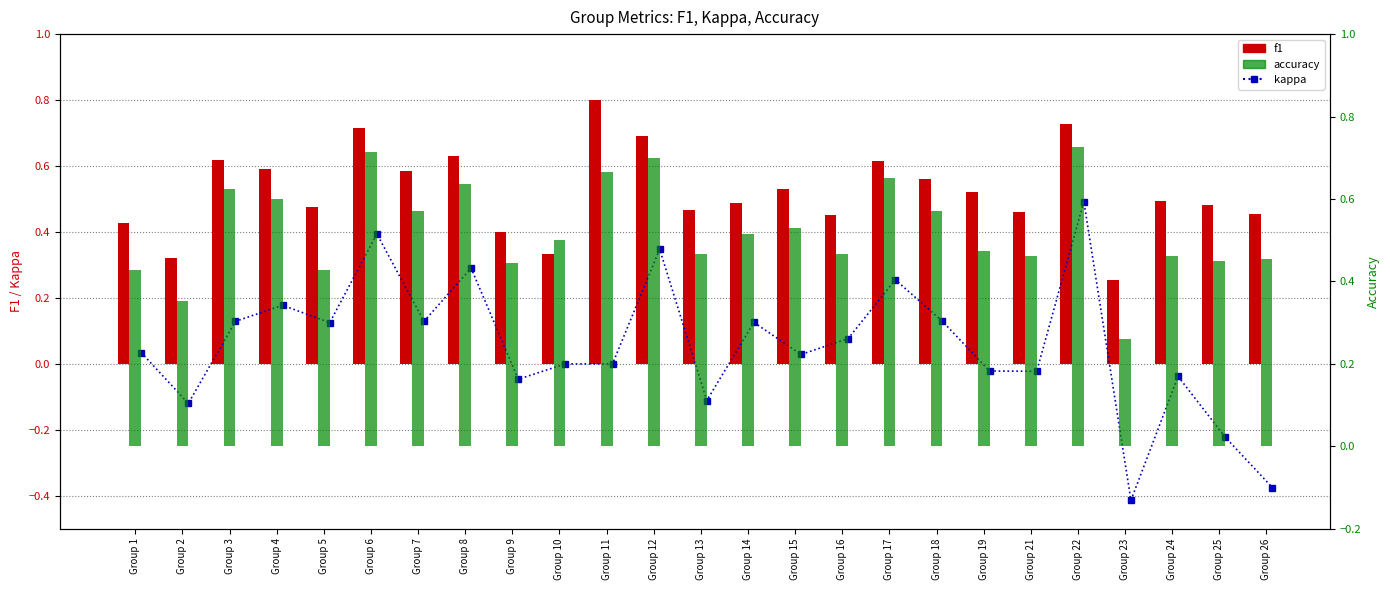

Between Group 15 and Group 26, which series saw the biggest shift?

kappa